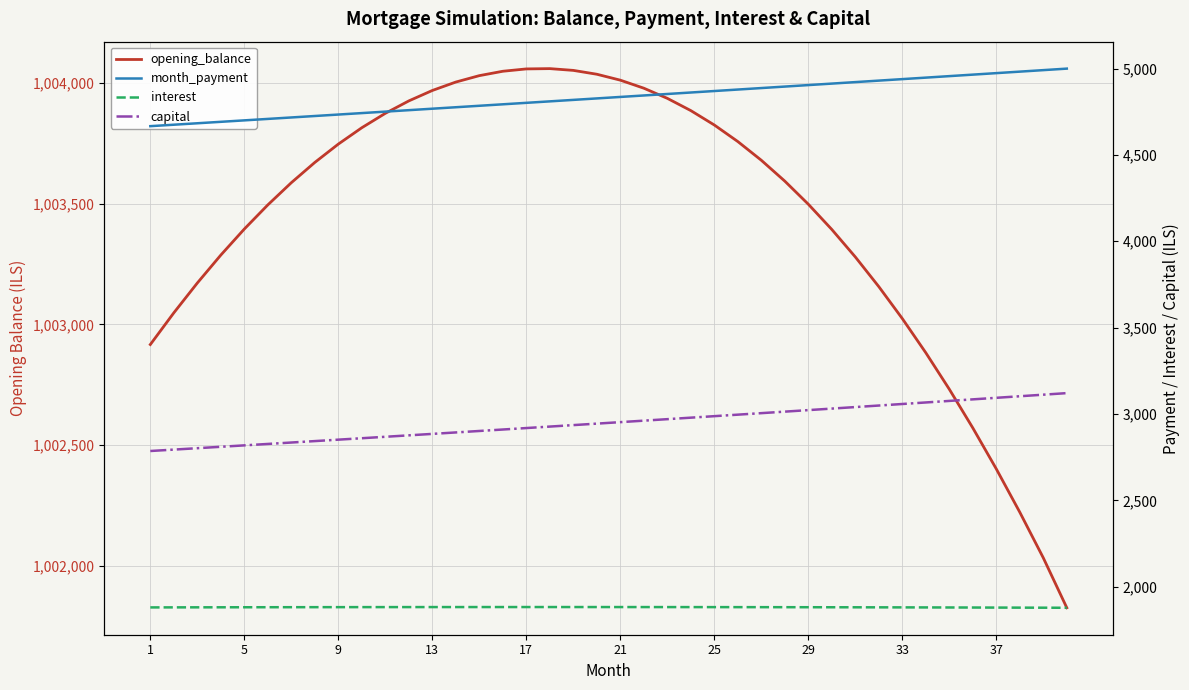

Which series has the largest total across all categories?

opening_balance